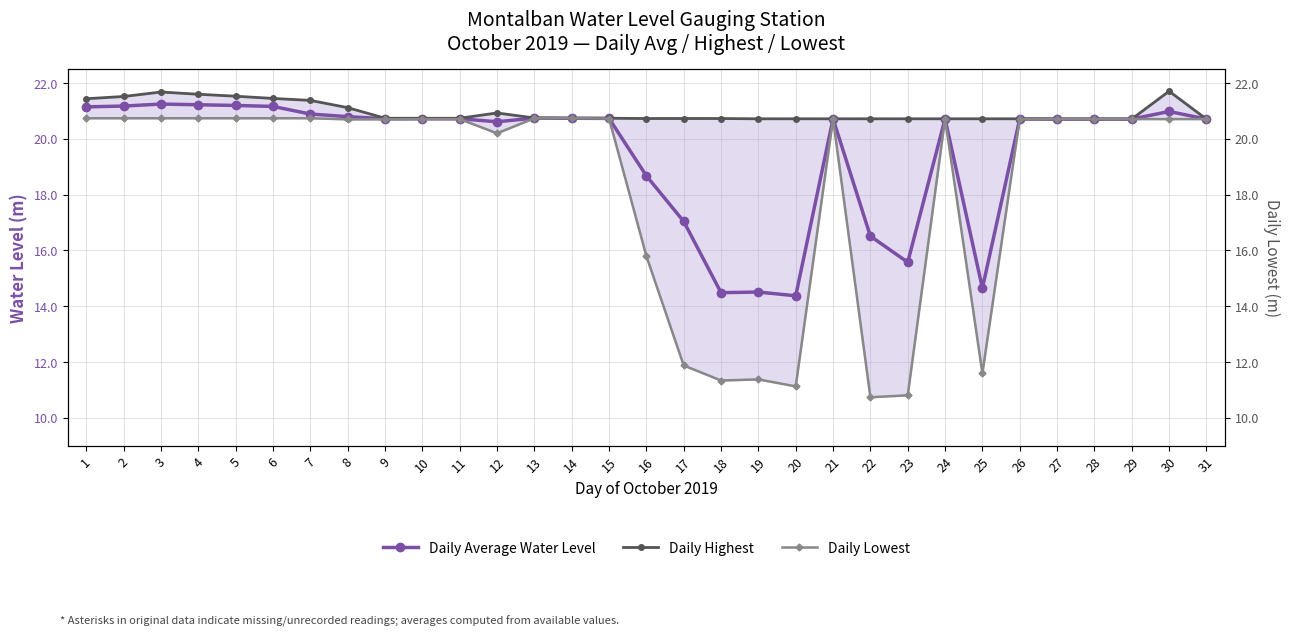

Reading left to right, list all the values displayed in this chart.

Daily Average Water Level: 21.1	21.2	21.2	21.2	21.2	21.2	20.9	20.8	20.7	20.7	20.7	20.6	20.7	20.7	20.7	18.7	17.0	14.5	14.5	14.4	20.7	16.5	15.6	20.7	14.7	20.7	20.7	20.7	20.7	21.0	20.7
Daily Highest: 21.4	21.5	21.7	21.6	21.5	21.4	21.4	21.1	20.7	20.7	20.7	20.9	20.8	20.7	20.7	20.7	20.7	20.7	20.7	20.7	20.7	20.7	20.7	20.7	20.7	20.7	20.7	20.7	20.7	21.7	20.7
Daily Lowest: 20.7	20.7	20.7	20.7	20.7	20.7	20.7	20.7	20.7	20.7	20.7	20.2	20.7	20.7	20.7	15.8	11.9	11.3	11.4	11.1	20.7	10.7	10.8	20.7	11.6	20.7	20.7	20.7	20.7	20.7	20.7